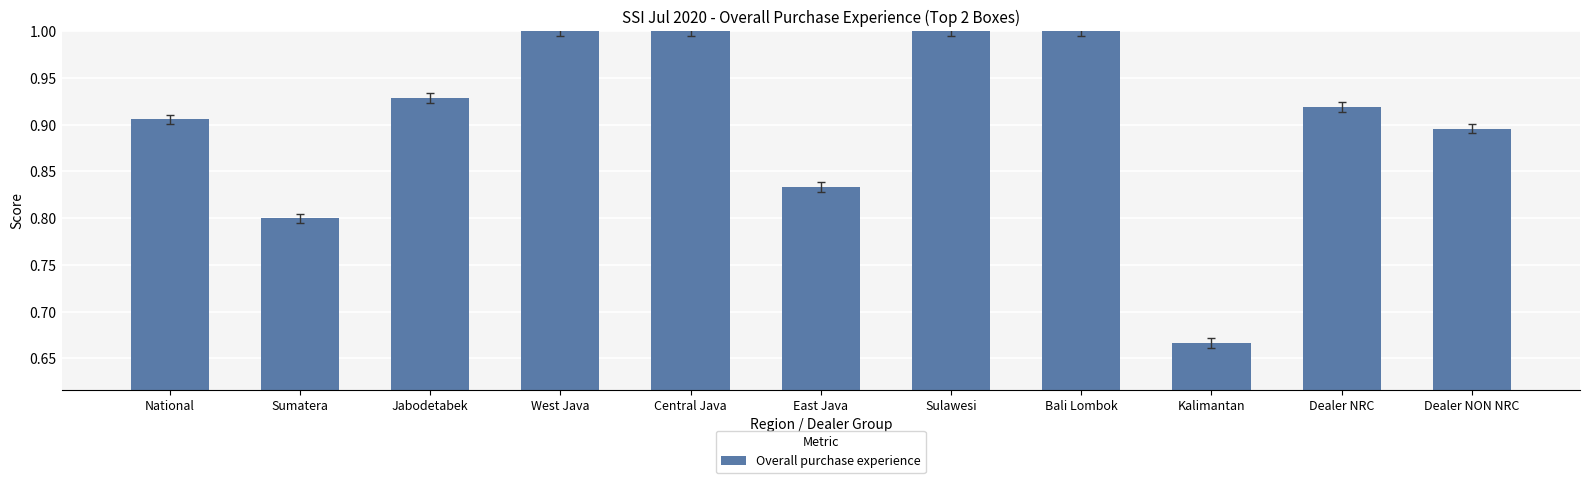

Where is the data nearest to the value 0?

Kalimantan